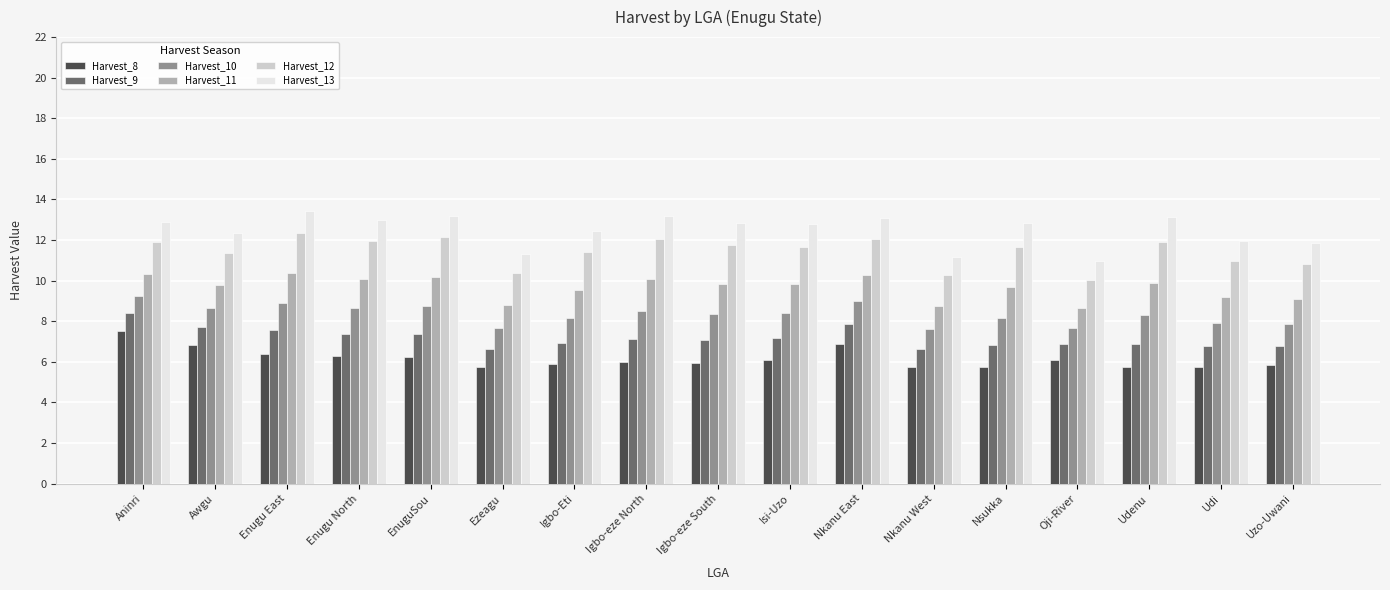

How many categories are shown in the chart?

17